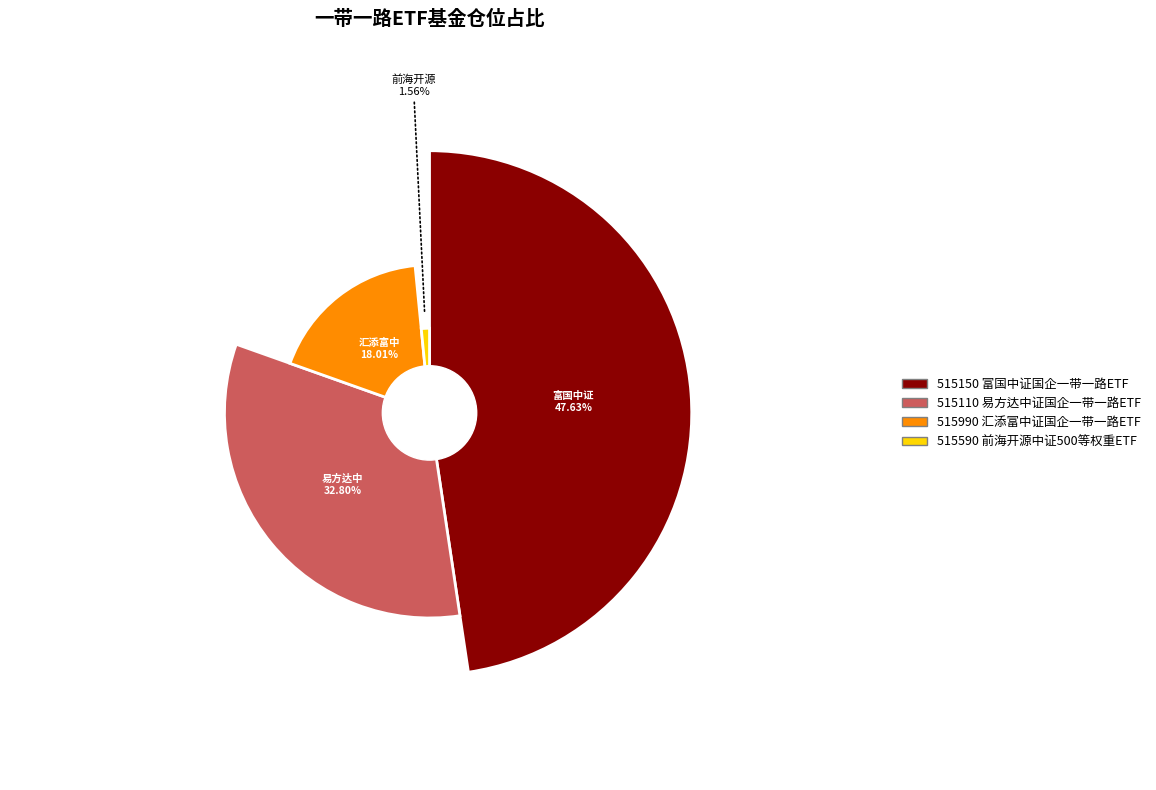

What percentage is the 易方达中证国企一带一路ETF slice, to the nearest percent?

33%